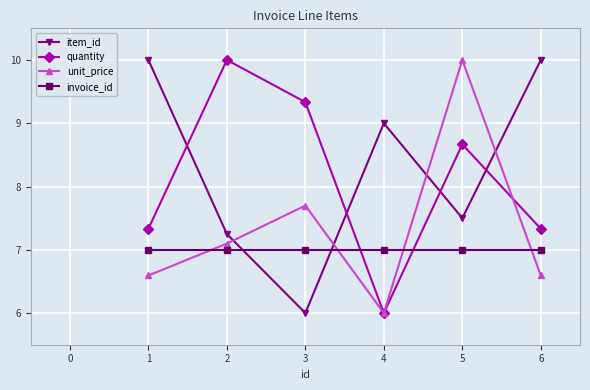

Is it true that unit_price equals 10.5 at 2?

False